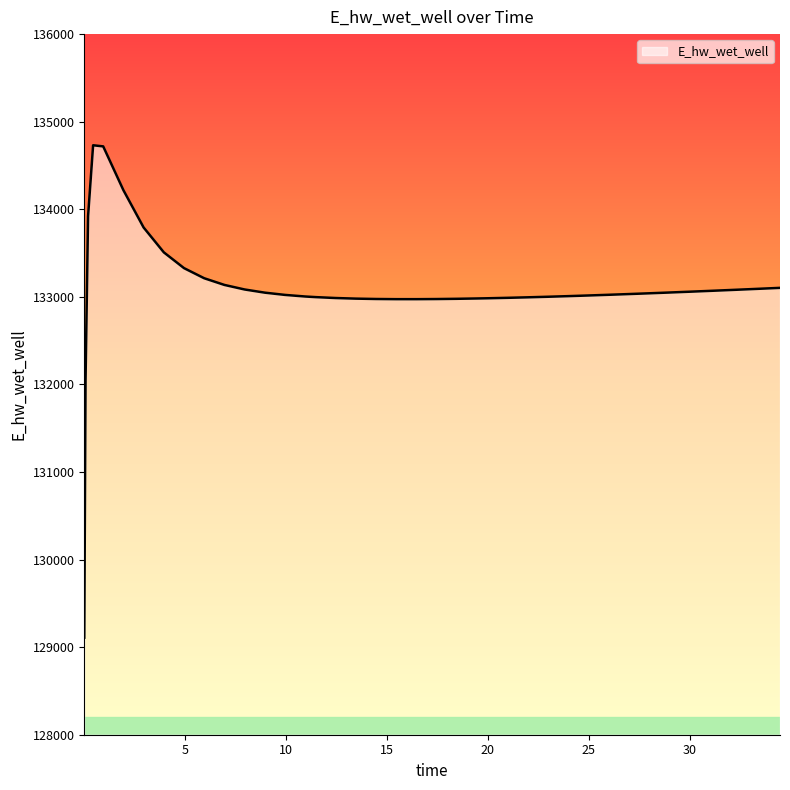

What is the maximum value shown in the chart?

134730.7